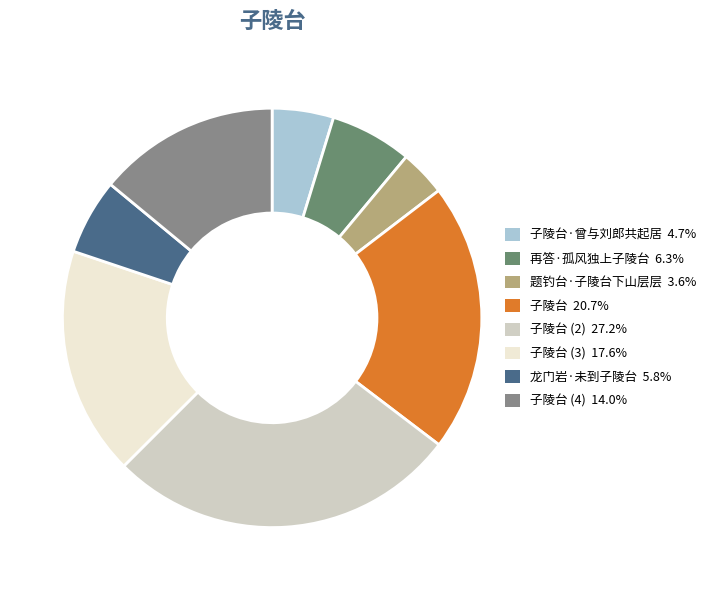

Count the number of slices in the pie.

8